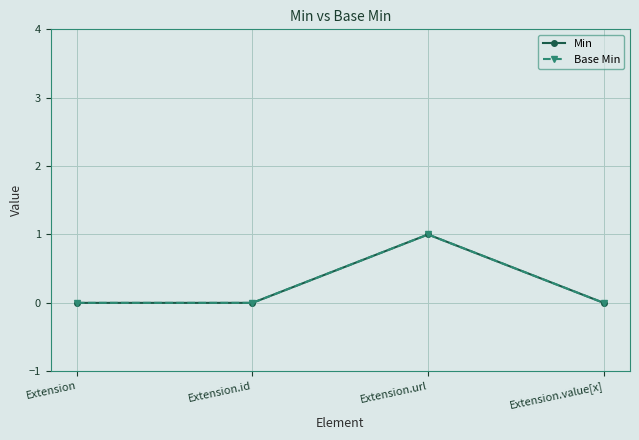

Does the chart have visible grid lines?

Yes